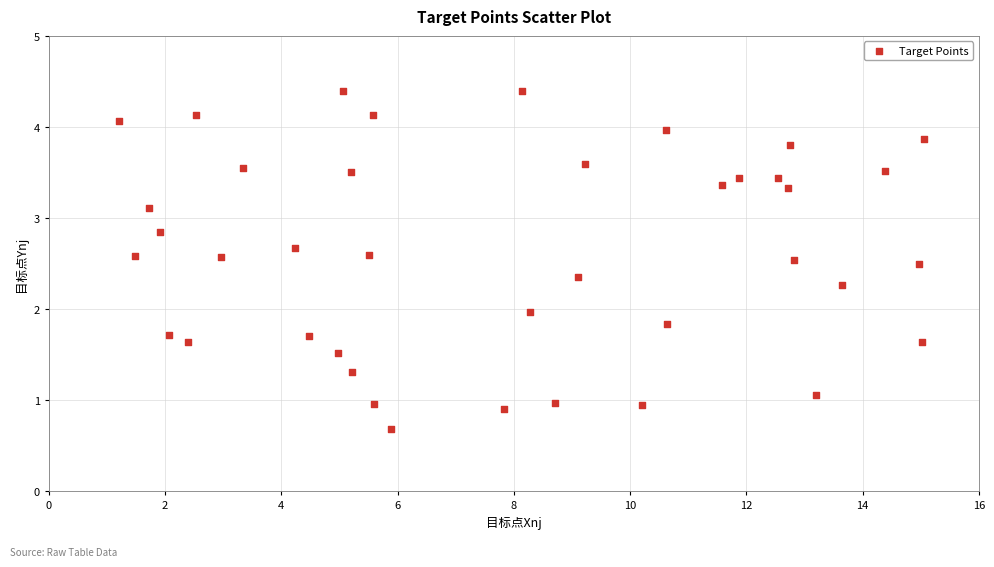

What is the range of Y values (max minus min)?

3.7